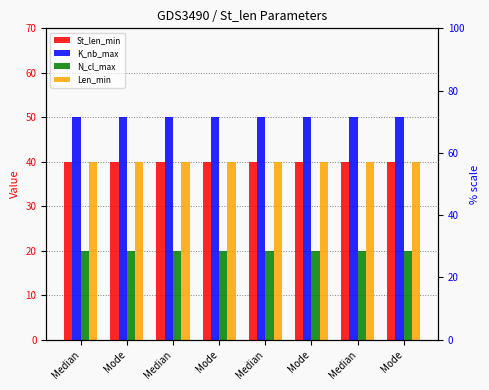

At which category does the chart reach its peak across all series?

Median